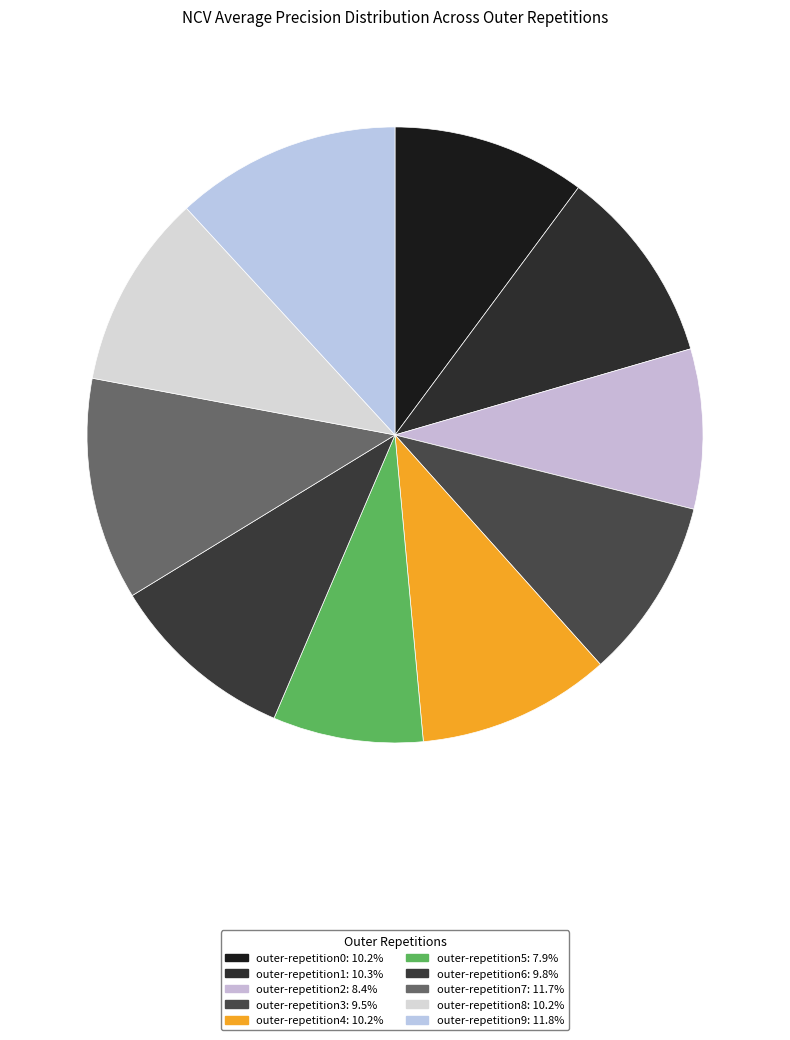

To the nearest percent, what is the difference between the largest and smallest slice percentages?

4%